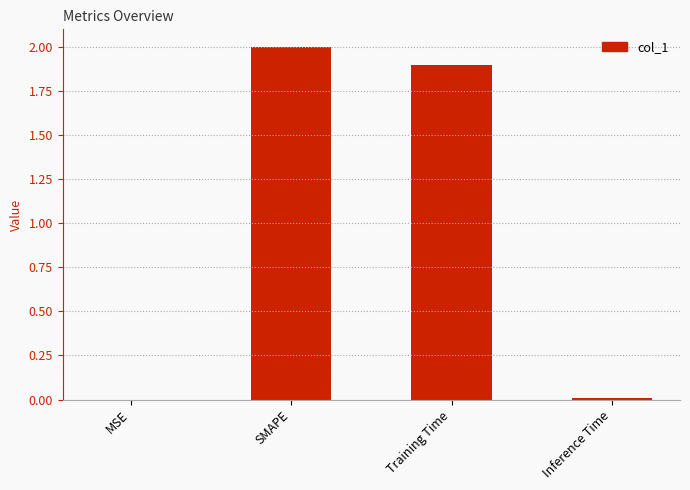

Read the value at SMAPE.

2.0